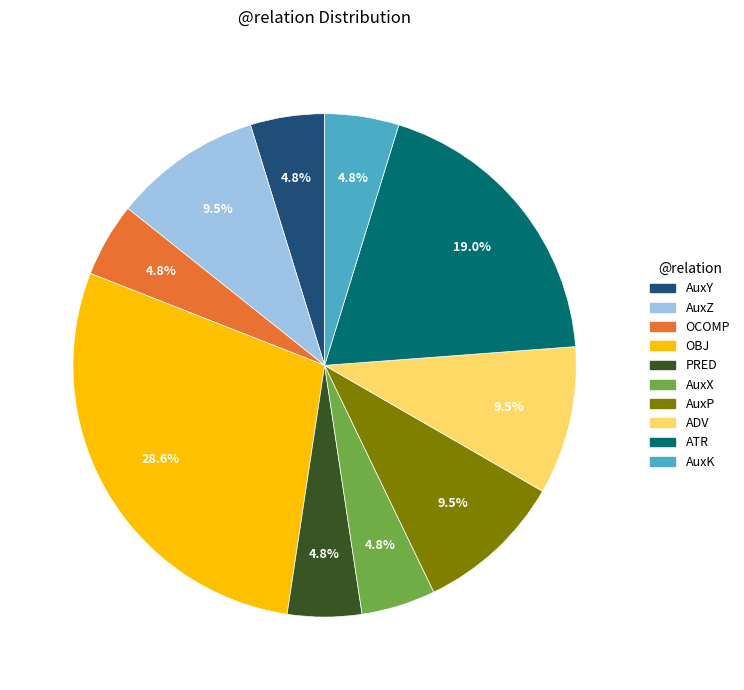

To the nearest percent, what percentage of the pie is ATR?

19%